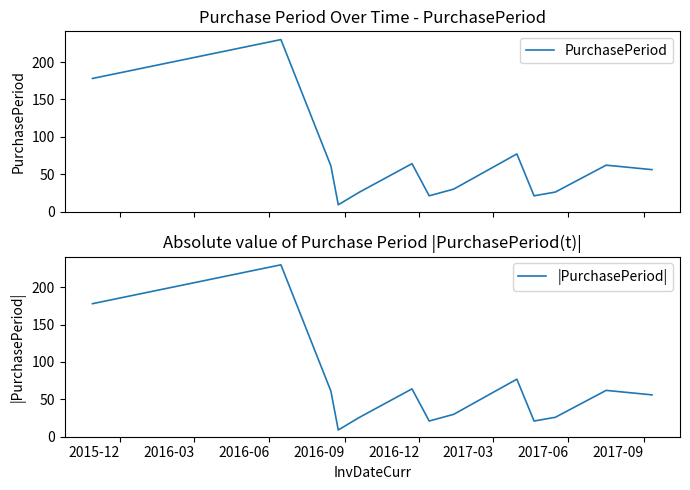

What is the minimum value for PurchasePeriod?

9